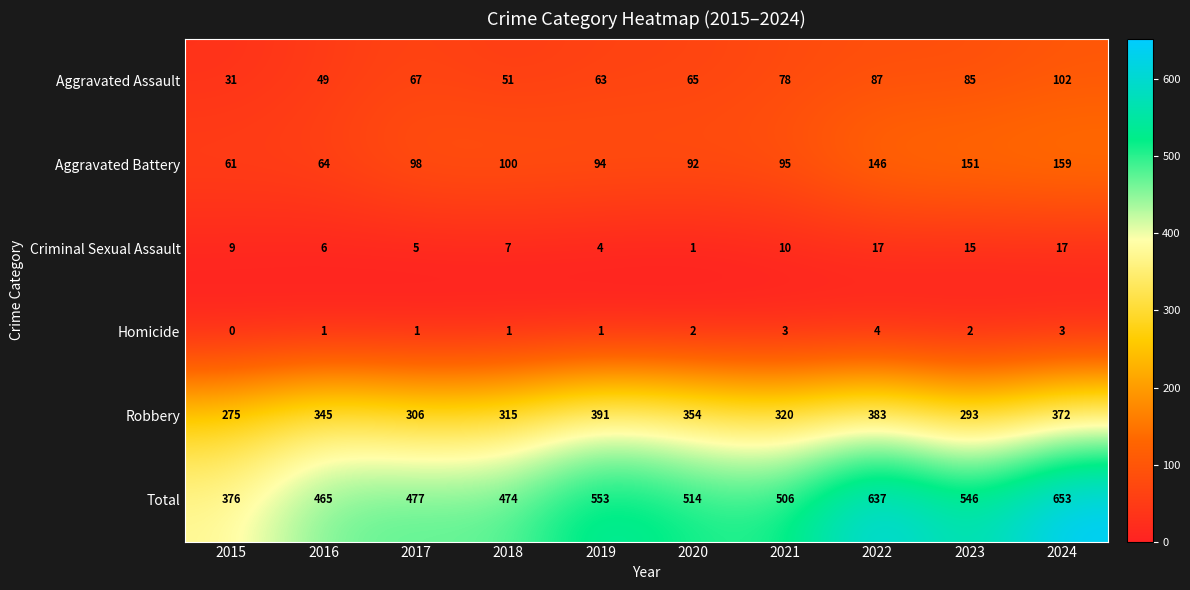

How many series are shown in this chart?

6